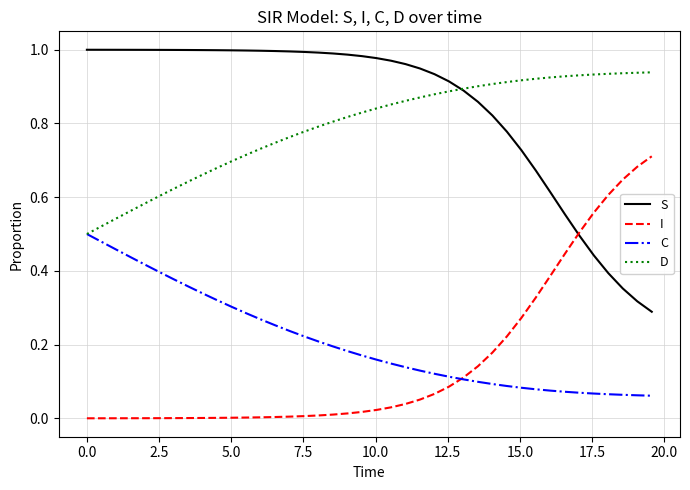

Which series has the largest total across all categories?

S